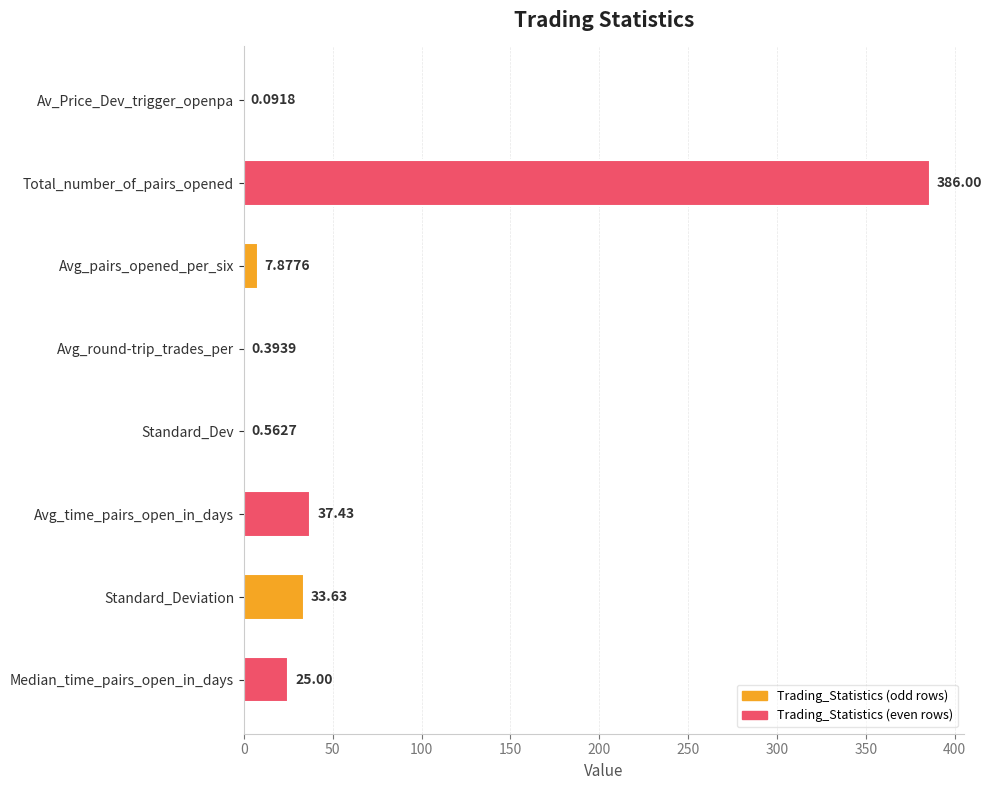

At which category does the chart reach its peak across all series?

Total_number_of_pairs_opened